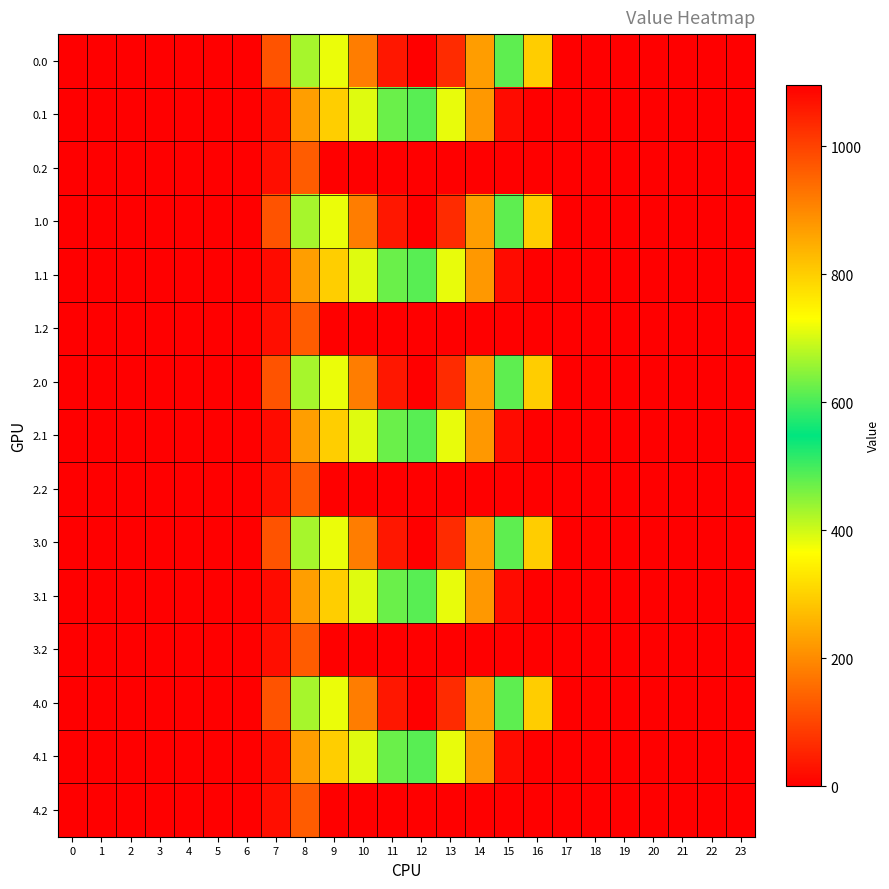

Which has a higher value, 5 or 11?

11